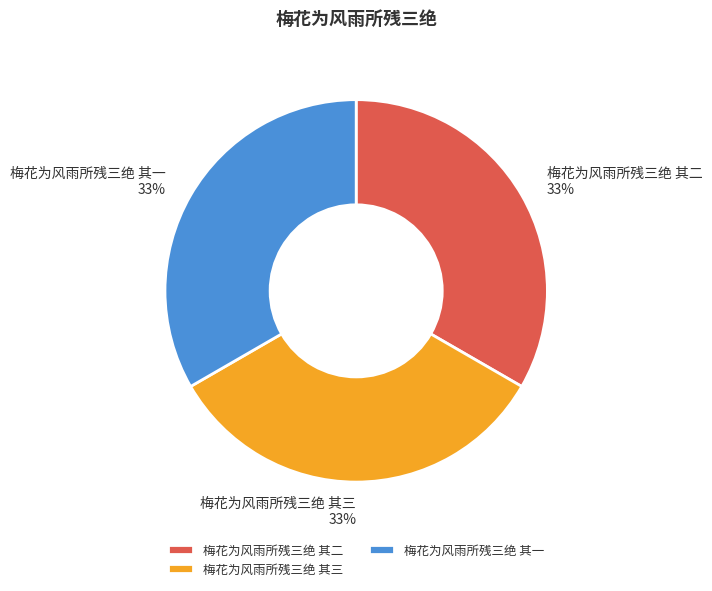

Does 梅花为风雨所残三绝 其三 account for over 50% of the chart?

No